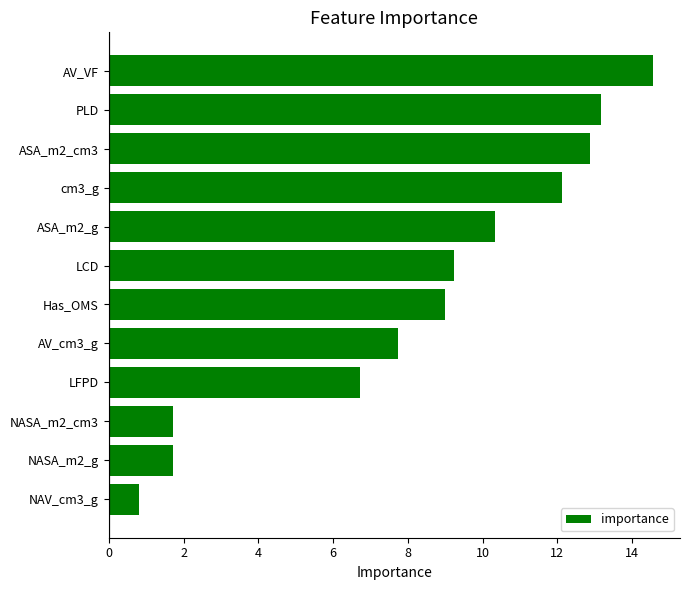

What is the smallest value displayed?

0.8